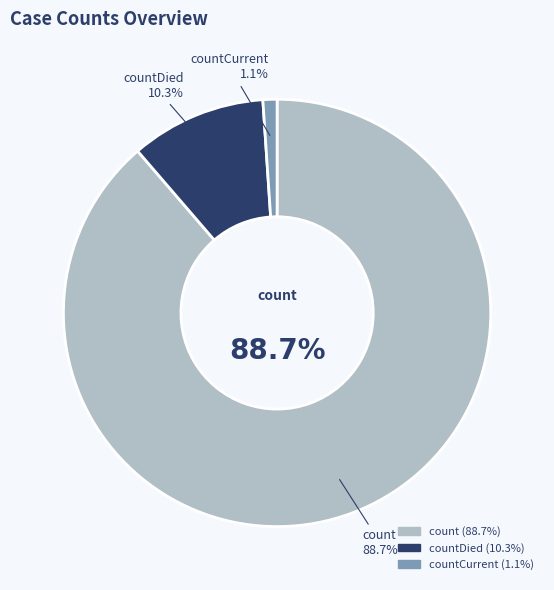

What is the change in value from countDied to countCurrent?

-11960